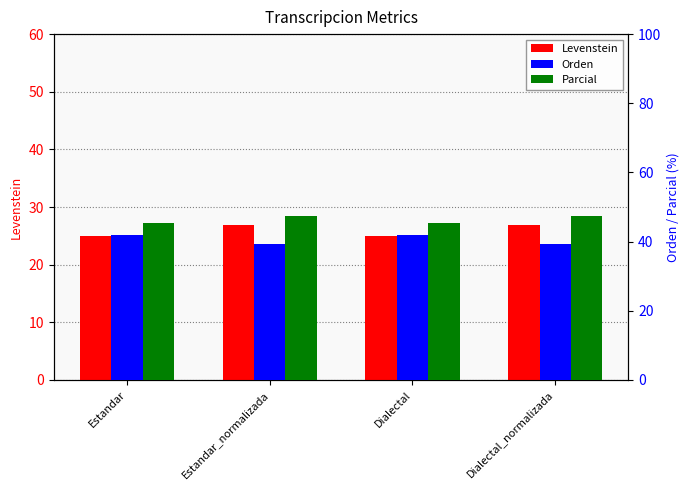

Reading right to left, list all the values displayed in this chart.

Levenstein: Dialectal_normalizada=26.9	Dialectal=25.0	Estandar_normalizada=26.9	Estandar=25.0
Orden: Dialectal_normalizada=39.4	Dialectal=42.0	Estandar_normalizada=39.4	Estandar=42.0
Parcial: Dialectal_normalizada=47.4	Dialectal=45.5	Estandar_normalizada=47.4	Estandar=45.5